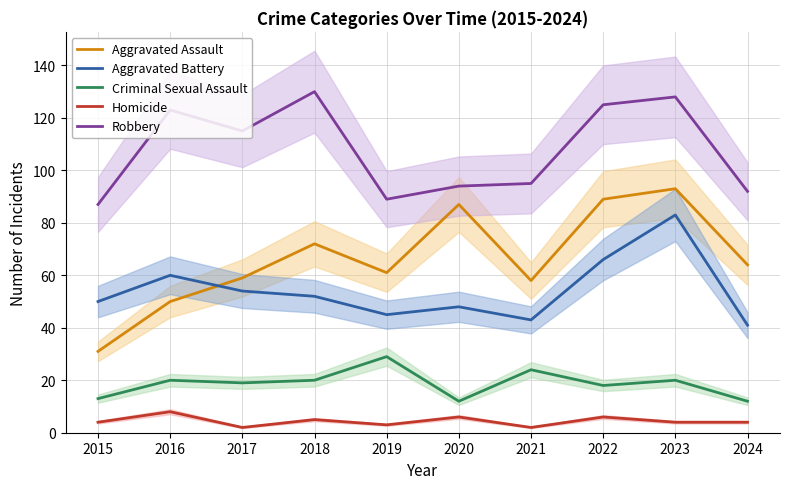

Where is Aggravated Assault nearest to the value 62?

2019